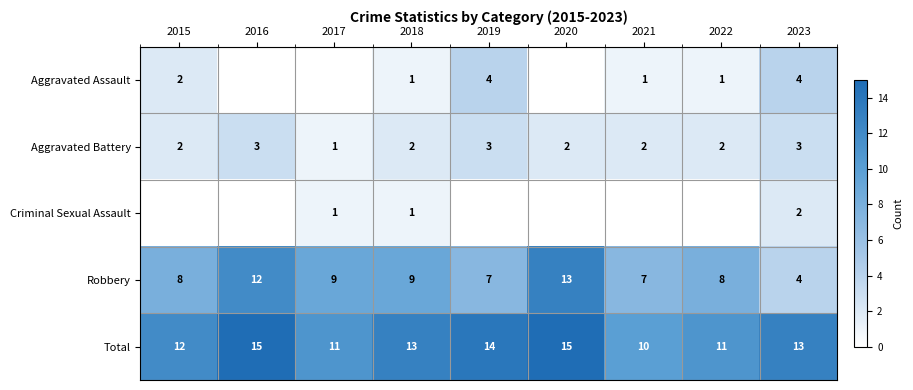

How many distinct data groups are displayed?

5